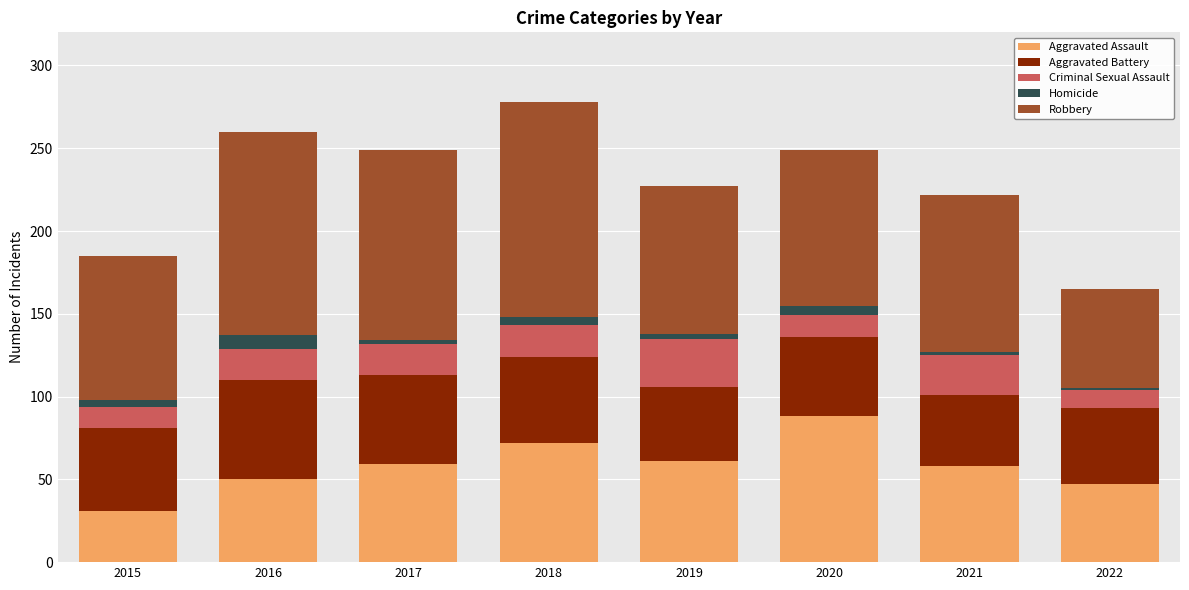

What is the maximum value for Aggravated Assault?

88